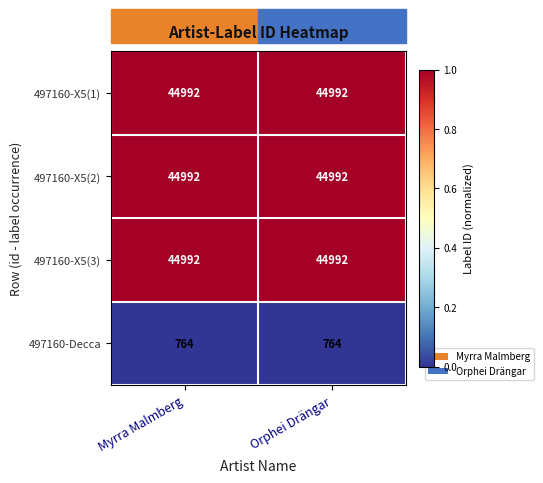

What is the sum of the 497160-Decca values at Orphei Drängar and Myrra Malmberg?

1528